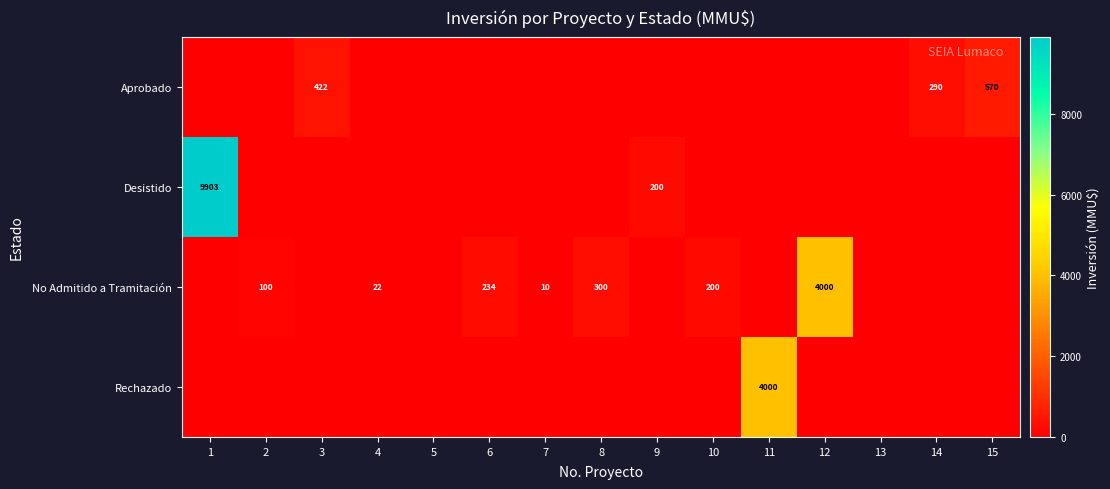

Is it true that No Admitido a Tramitación equals 152 at 8?

False